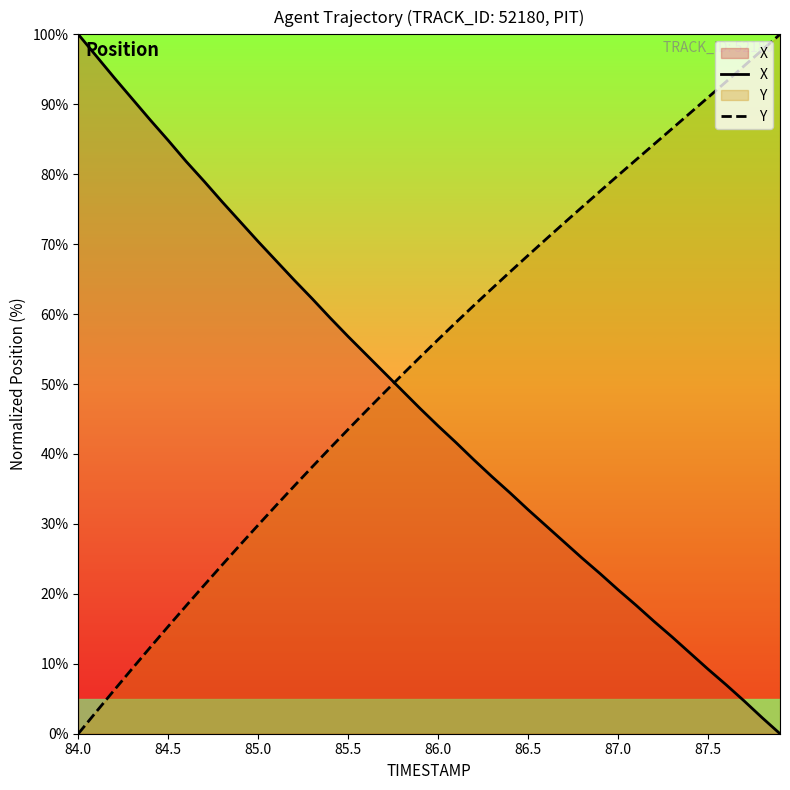

Where does the X series first go above 46?

84.0